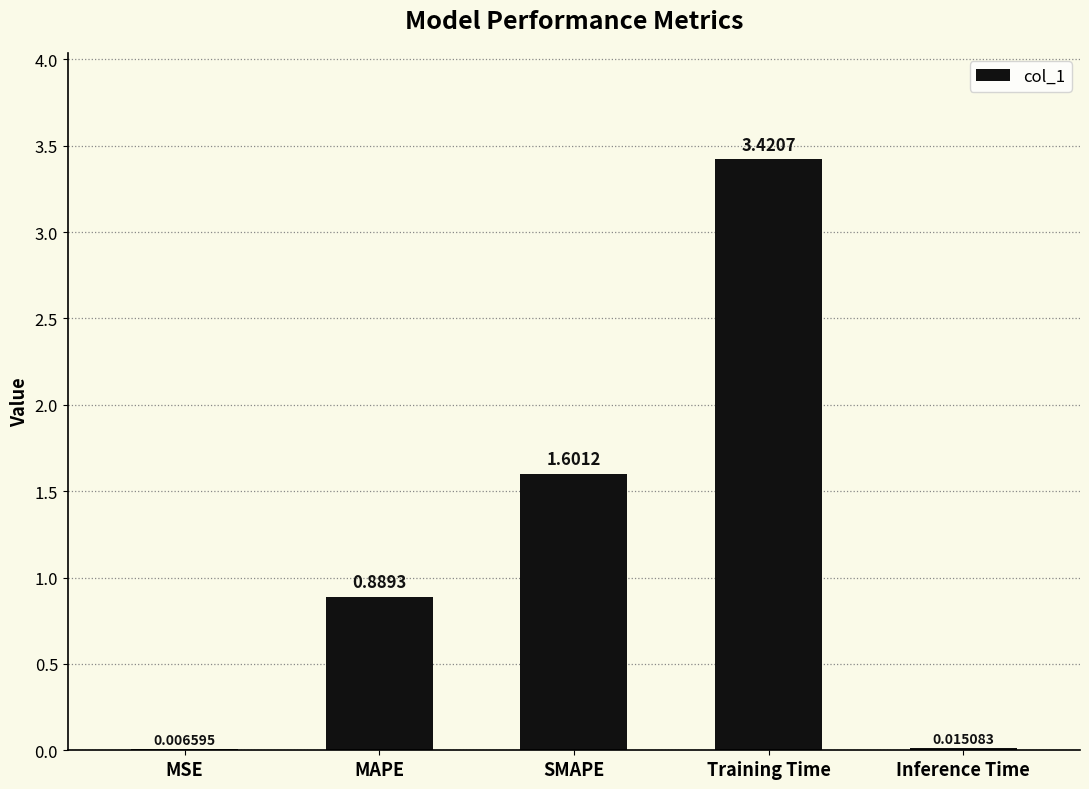

At which category does the chart reach its peak across all series?

Training Time